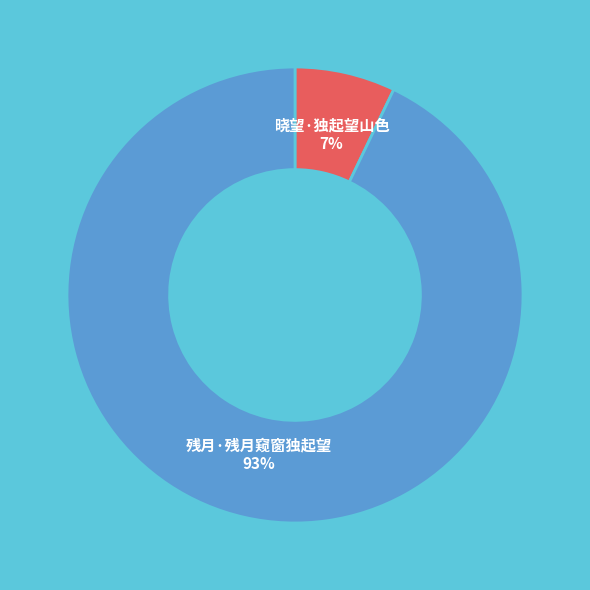

Count the number of slices in the pie.

2